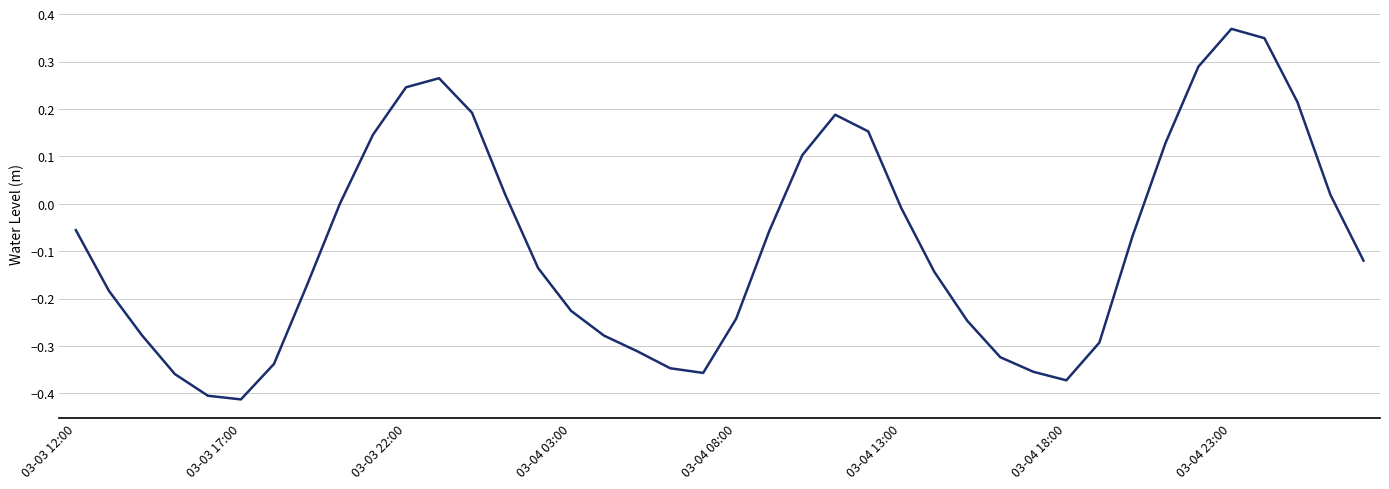

True or false: the data shows 0.1 at 03-03 22:00.

False